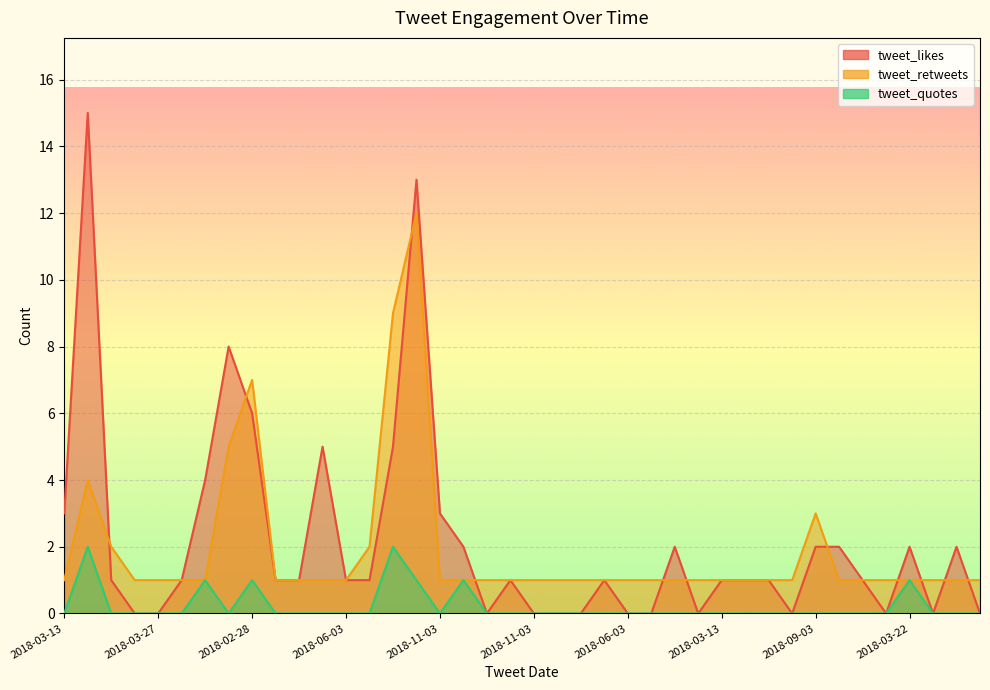

Where is tweet_likes nearest to the value 7?

2018-02-28